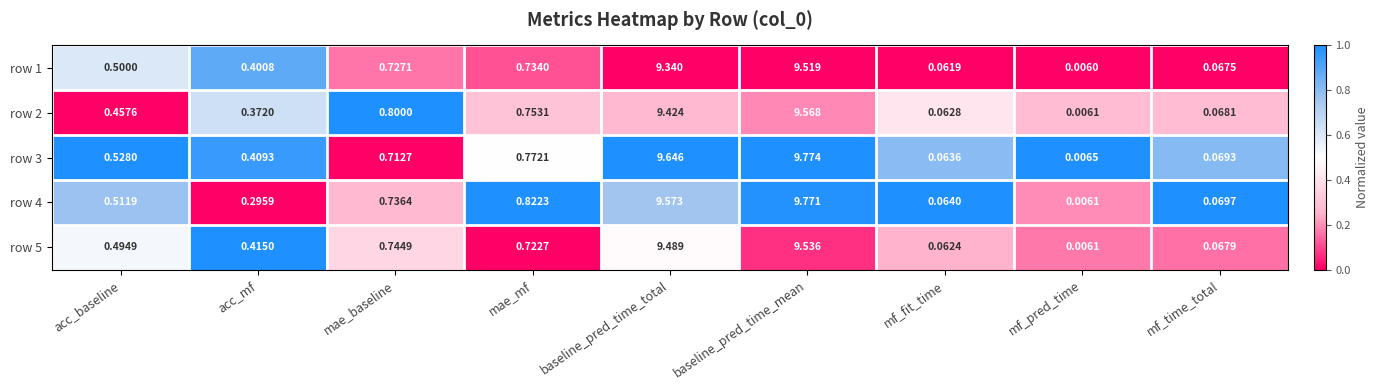

At how many categories does at least one series exceed 0?

9